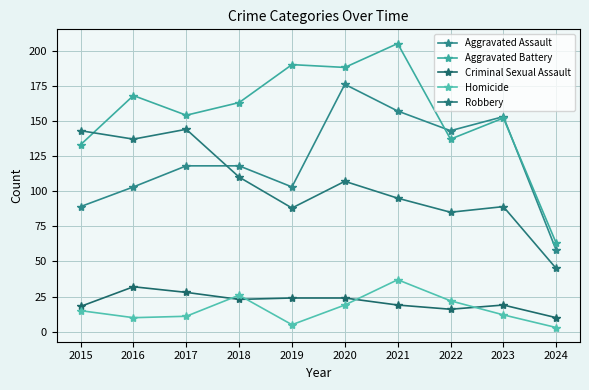

Which label corresponds to the largest value in the chart?

2021